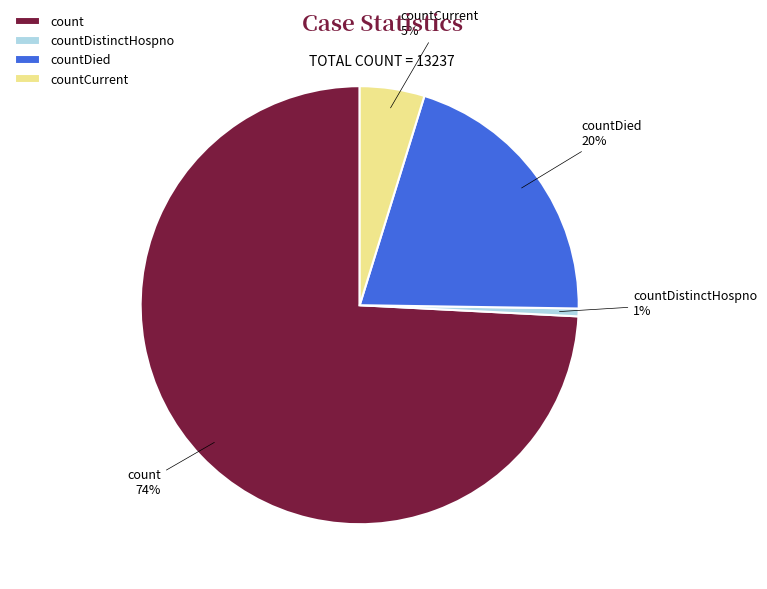

Is it true that countDied is 20% of the pie?

True